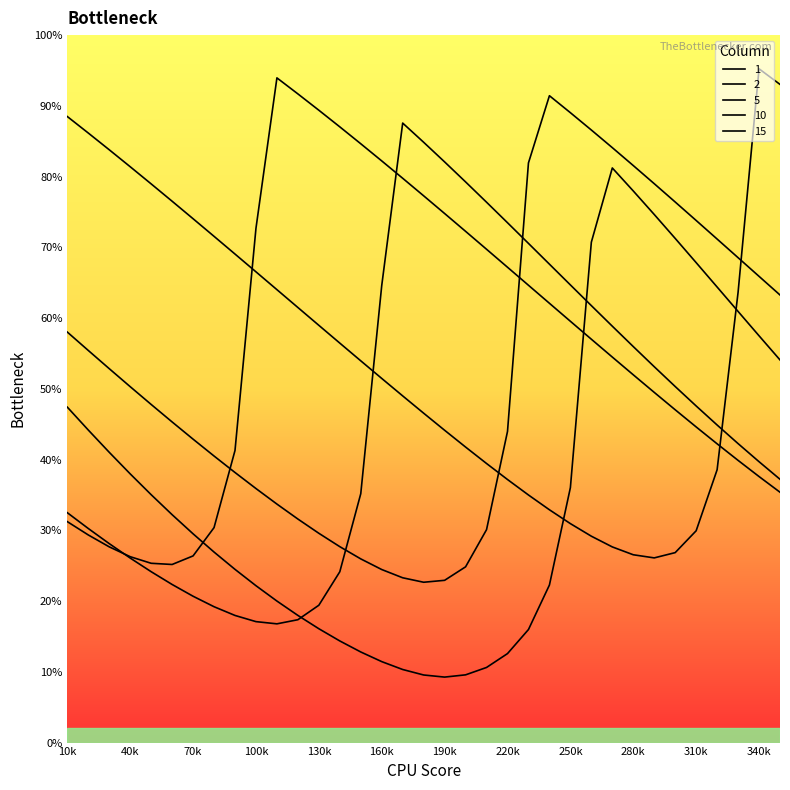

Which series has the widest spread of values?

1